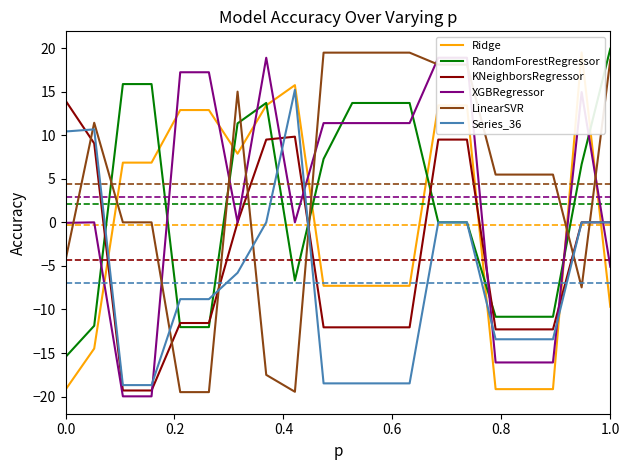

How many positive values does the KNeighborsRegressor series have?

6